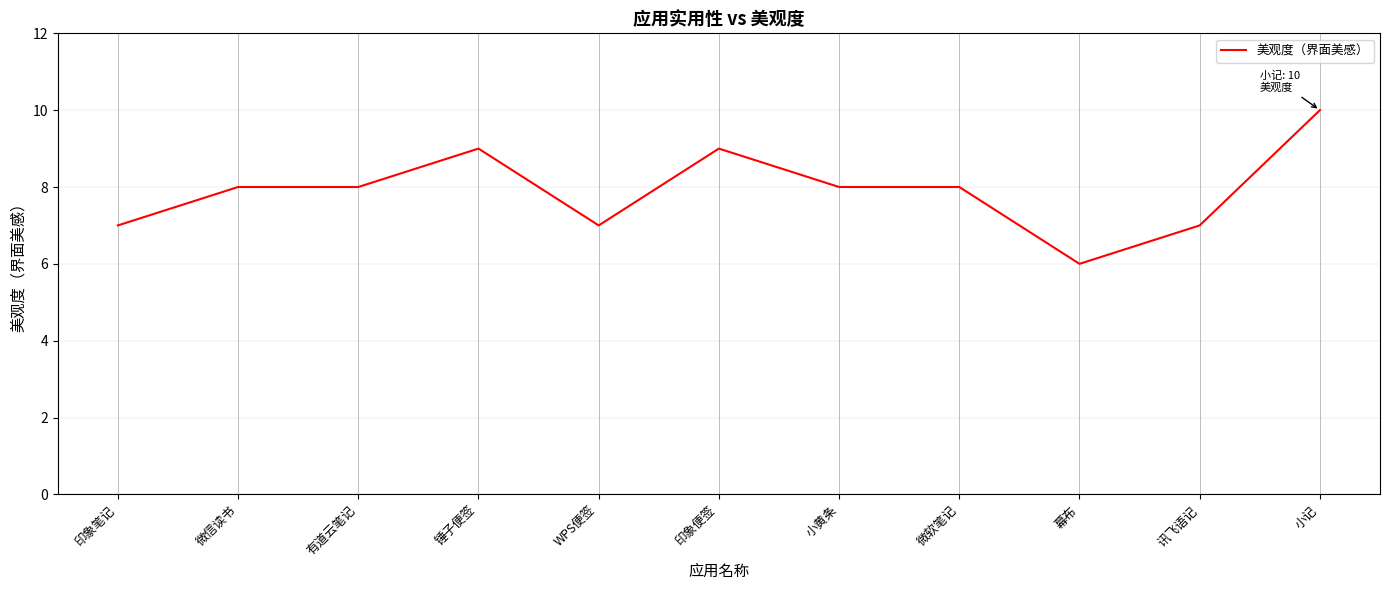

The value at 微信读书 is 13. True or false?

False